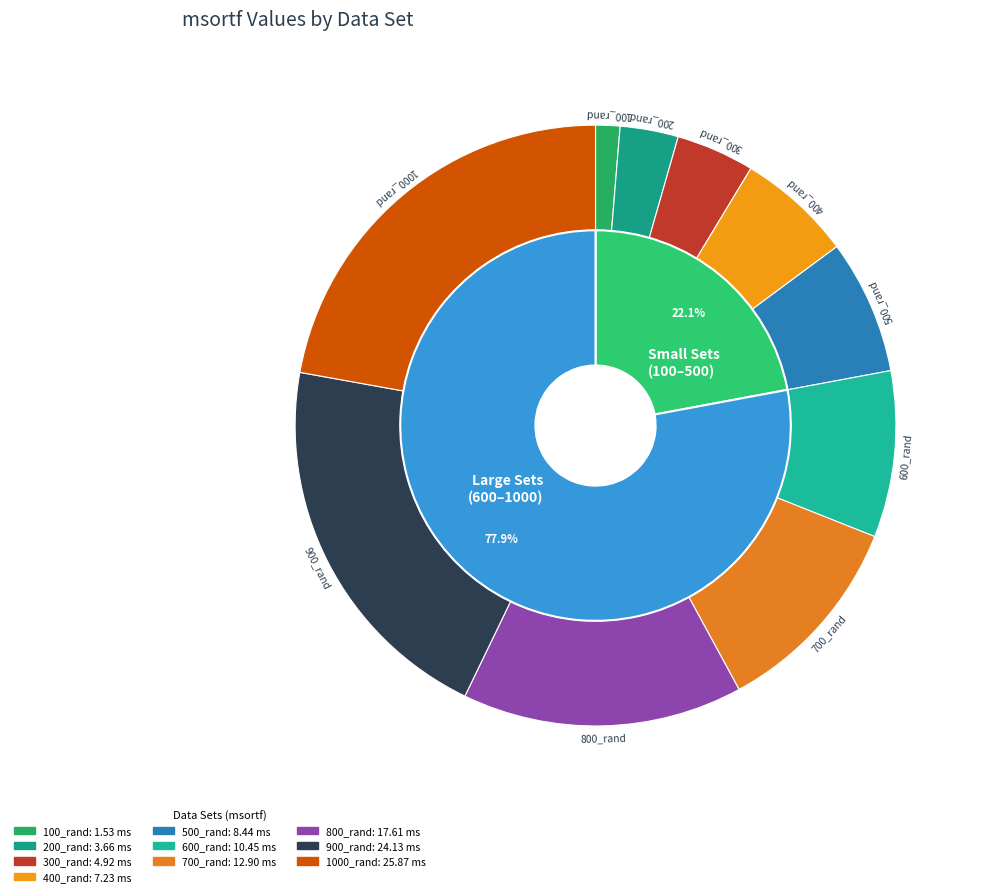

How many segments does this pie chart have?

10